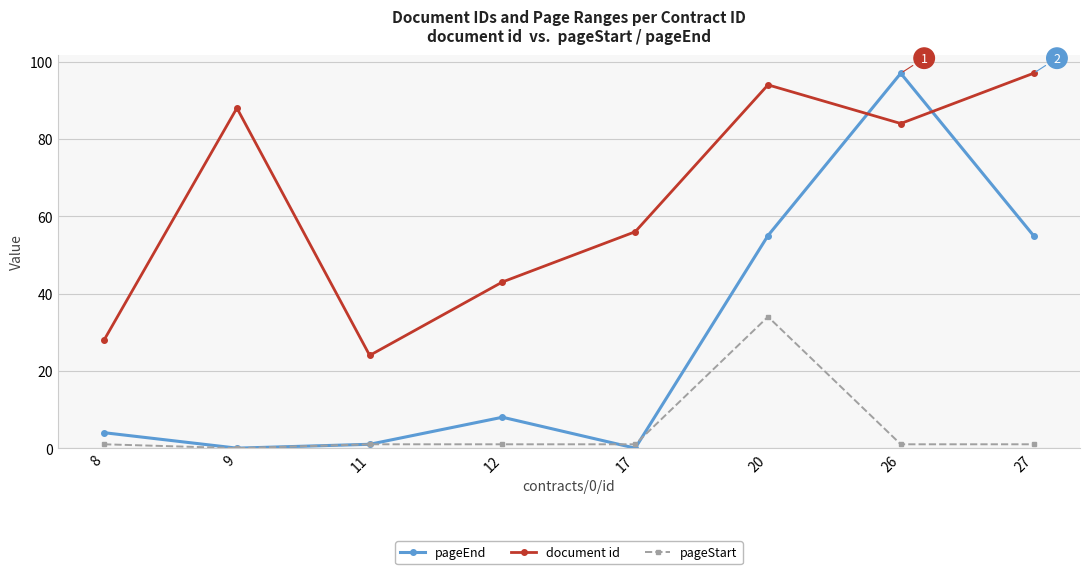

Reading left to right, extract all data points from this chart.

pageEnd: 4	0	1	8	0	55	97	55
document id: 28	88	24	43	56	94	84	97
pageStart: 1	0	1	1	1	34	1	1